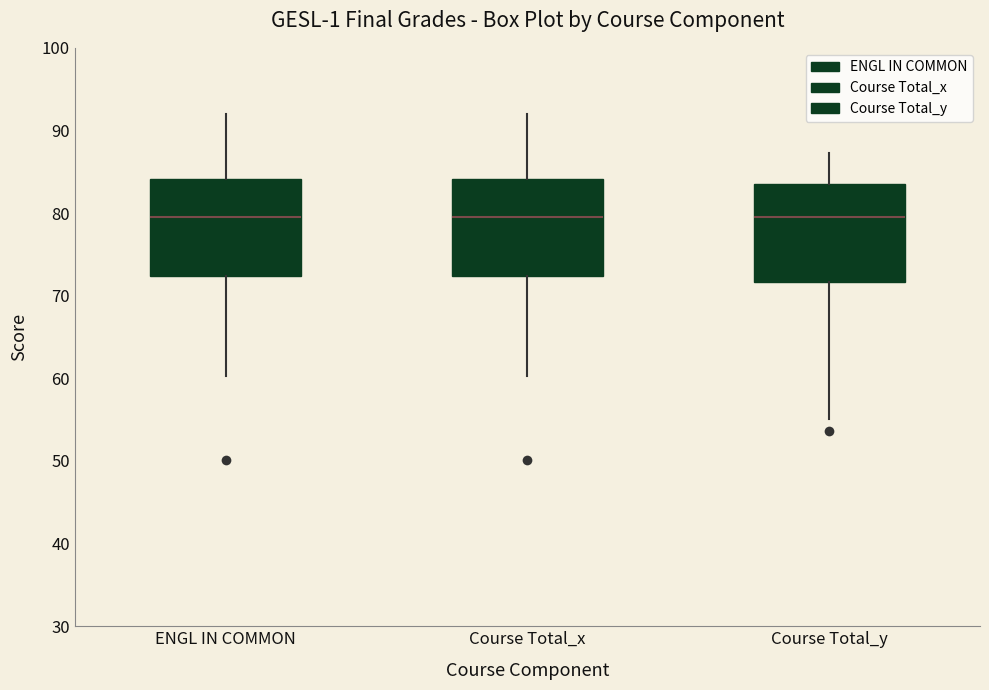

Reading left to right, transcribe this box plot: for each box, give where its median line is, the range the box spans, and where its two whiskers end, as read against the y-axis. The values are not printed on the chart, so give them approximately, as read against the axis.

ENGL IN COMMON: median 80, box 72 to 84, whiskers 60 to 92
Course Total_x: median 80, box 72 to 84, whiskers 60 to 92
Course Total_y: median 80, box 72 to 84, whiskers 55 to 87